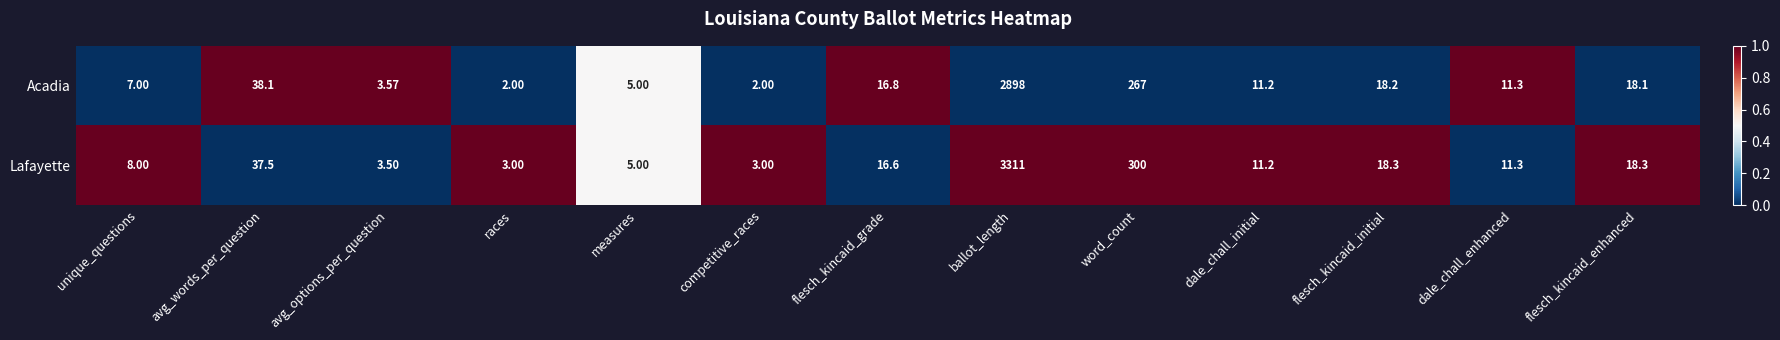

Which series has the largest total across all categories?

Lafayette